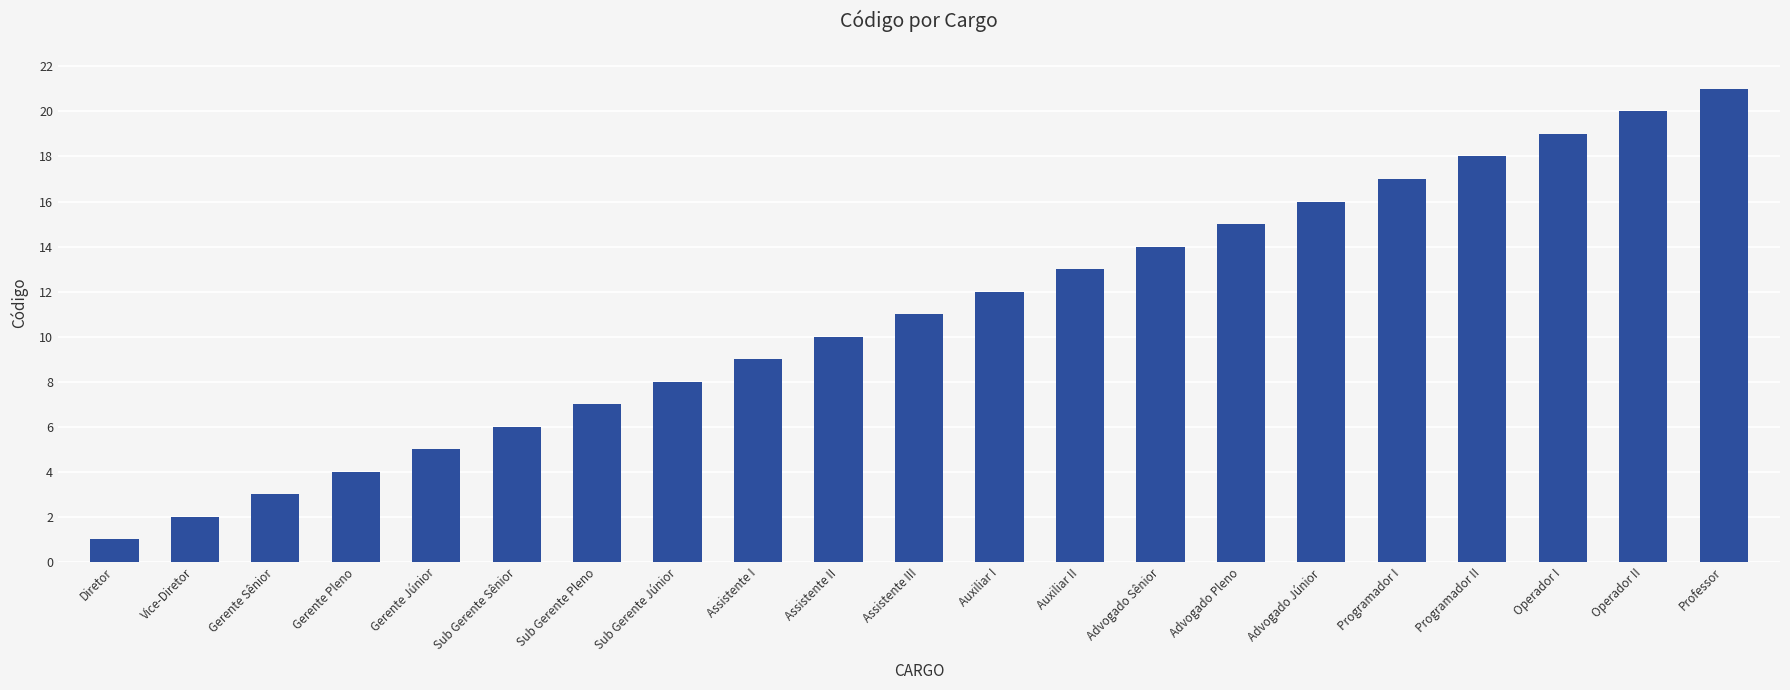

The chart shows a value of 33 at Operador I. True or false?

False